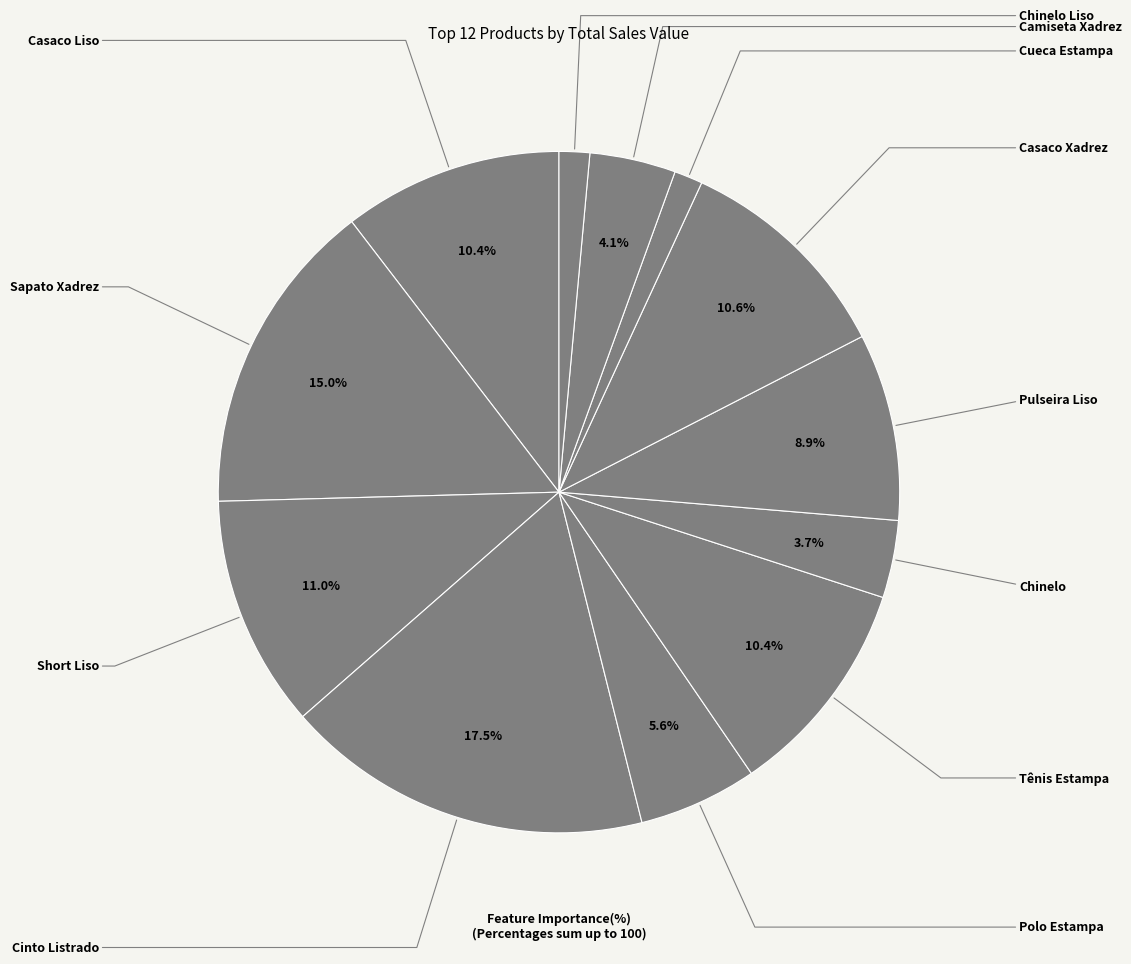

To the nearest percent, what portion does Tênis Estampa represent?

10%